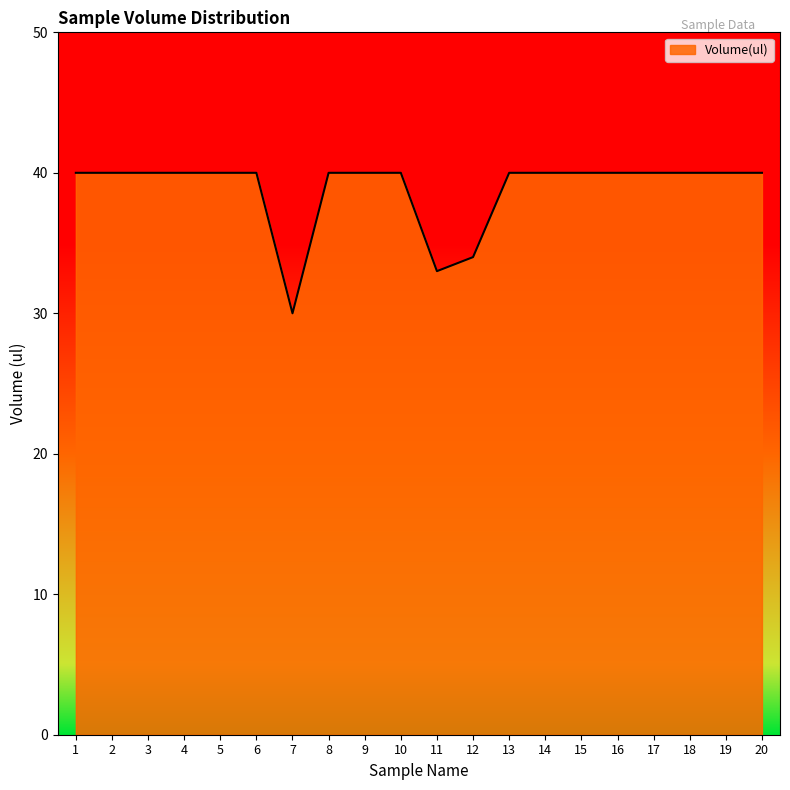

What is the difference between the maximum and second lowest values?

7